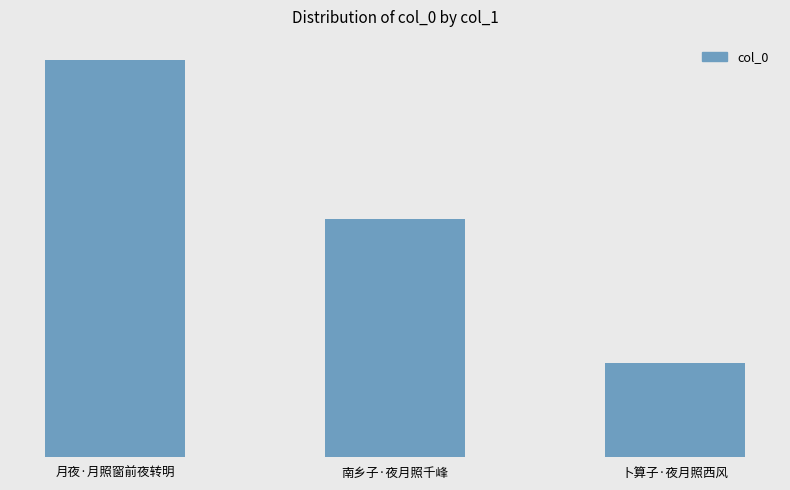

What is the label of the 2nd bar from the right?

南乡子·夜月照千峰